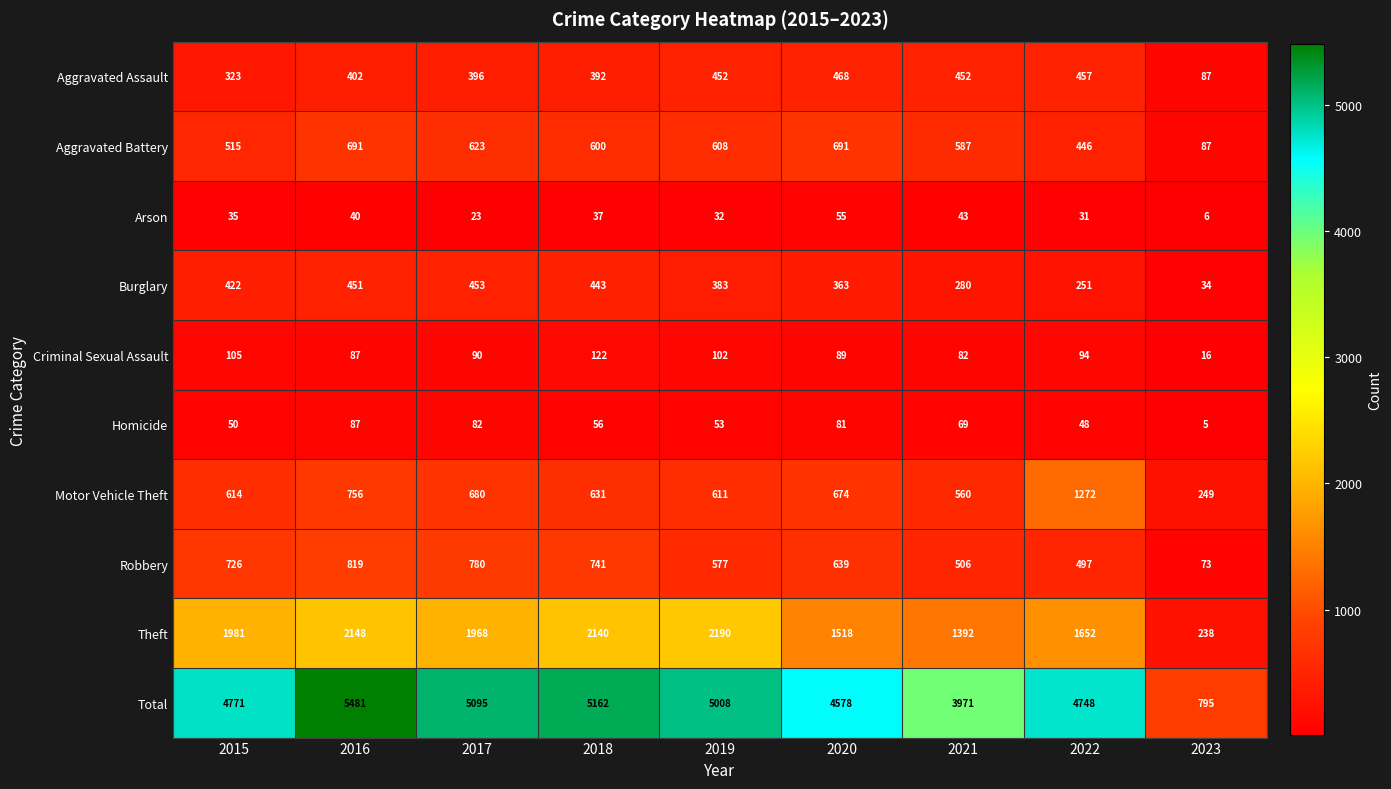

Which series changed the most between 2016 and 2021?

Total